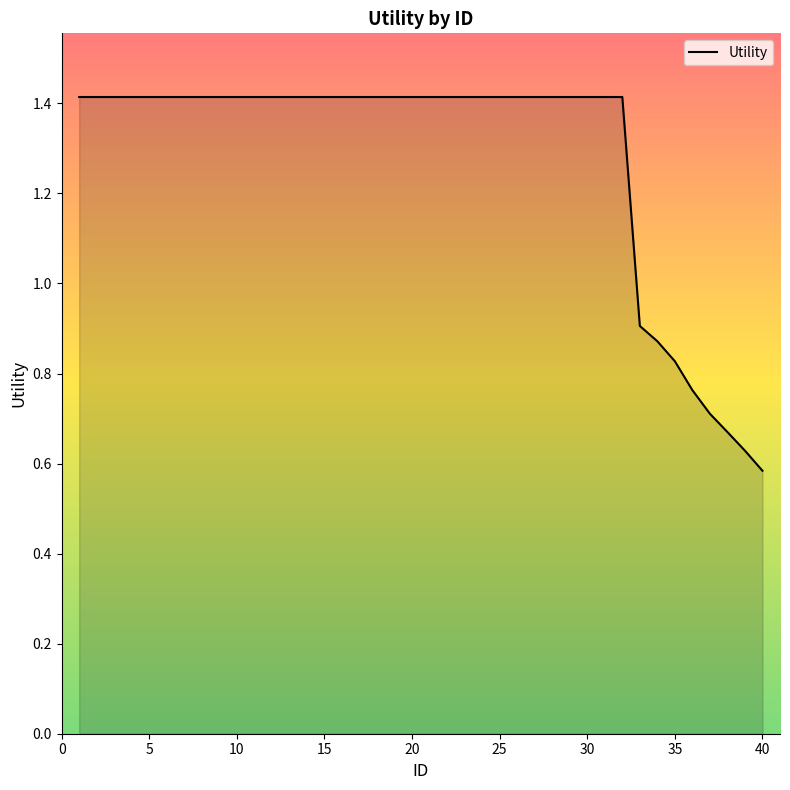

What is the maximum value shown in the chart?

1.4